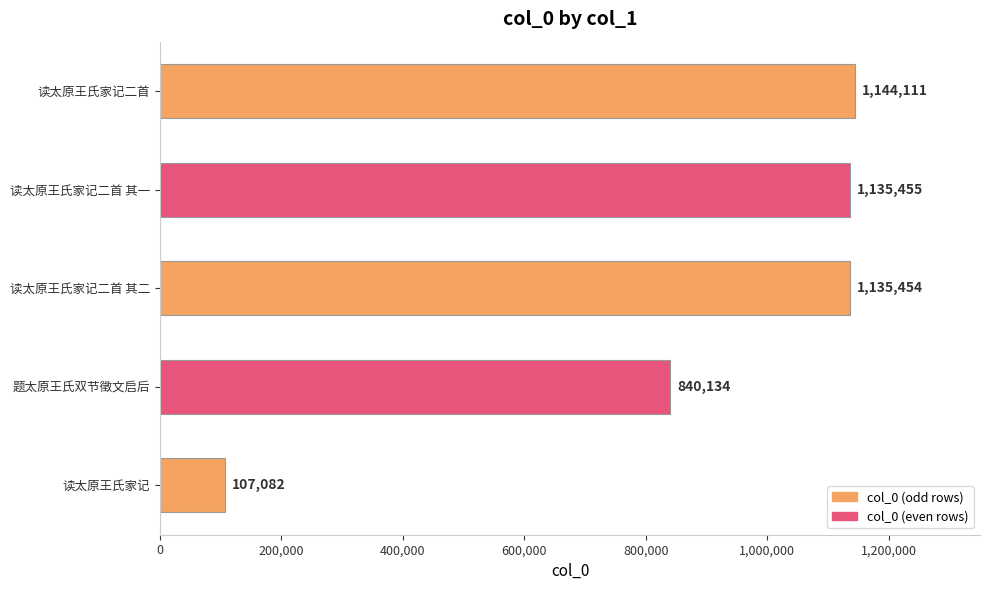

What position from the top is 读太原王氏家记二首?

1